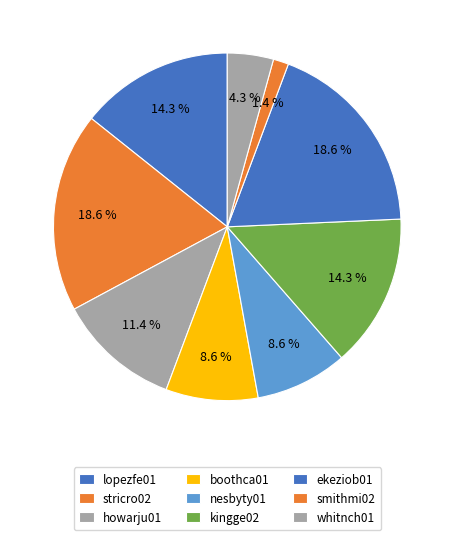

The kingge02 slice represents 6% of the pie. True or false?

False